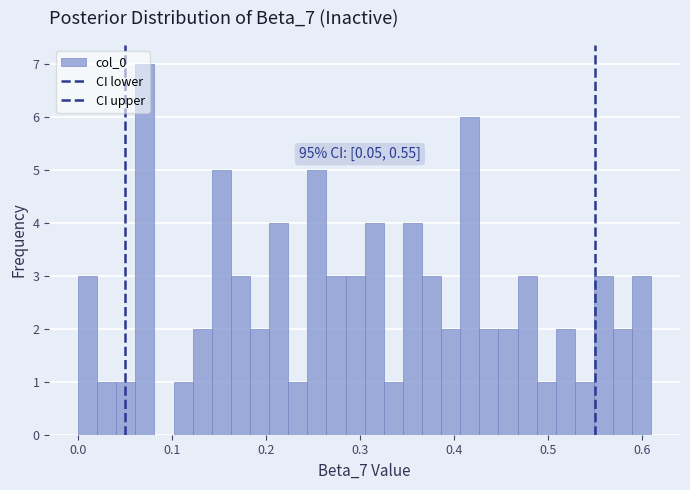

Read against the x-axis, roughly where is the centre of the tallest bar?

0.07